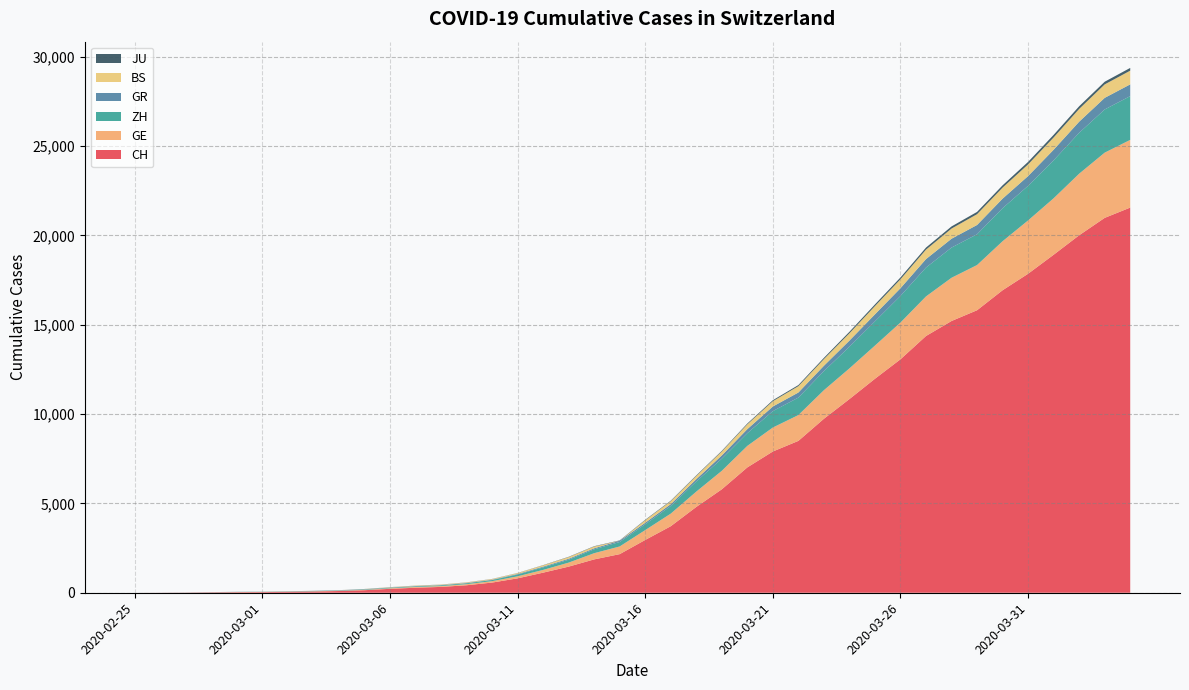

Reading left to right, list all the values displayed in this chart.

CH: 0	4	8	20	30	36	50	69	97	142	219	280	327	419	569	806	1124	1461	1866	2160	2954	3722	4801	5788	7014	7904	8498	9735	10838	11975	13064	14367	15207	15809	16928	17852	18915	20005	20978	21554
GE: 0	1	1	5	9	10	11	14	16	20	30	43	45	60	79	113	154	225	347	430	551	705	857	1035	1204	1342	1445	1600	1717	1856	2057	2215	2419	2530	2743	2984	3160	3445	3650	3788
ZH: 0	0	2	2	6	7	10	13	15	23	29	34	40	49	62	101	140	163	218	250	326	429	568	679	711	919	978	1067	1213	1357	1489	1616	1690	1722	1848	1936	2125	2289	2417	2450
GR: 0	2	2	6	6	6	9	9	12	14	16	17	18	18	22	31	43	53	56	71	84	101	128	182	226	258	284	300	343	393	433	474	495	519	535	547	592	622	649	657
BS: 0	0	1	1	1	1	1	3	3	8	15	21	24	28	33	49	73	92	100	0	143	164	181	220	270	297	356	374	410	462	501	530	569	605	617	653	687	714	754	767
JU: 0	0	1	1	1	1	1	2	2	4	4	5	5	7	7	7	12	17	18	19	25	29	32	36	44	54	61	69	82	92	100	114	119	127	128	140	145	149	149	154